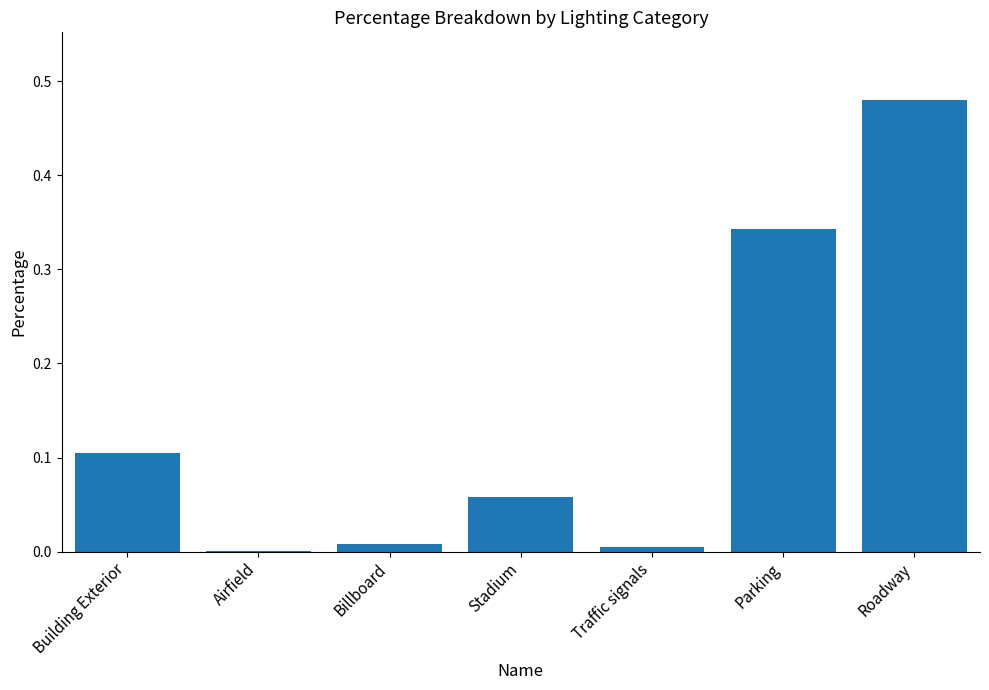

Is it true that the value at Building Exterior is 0.2?

False